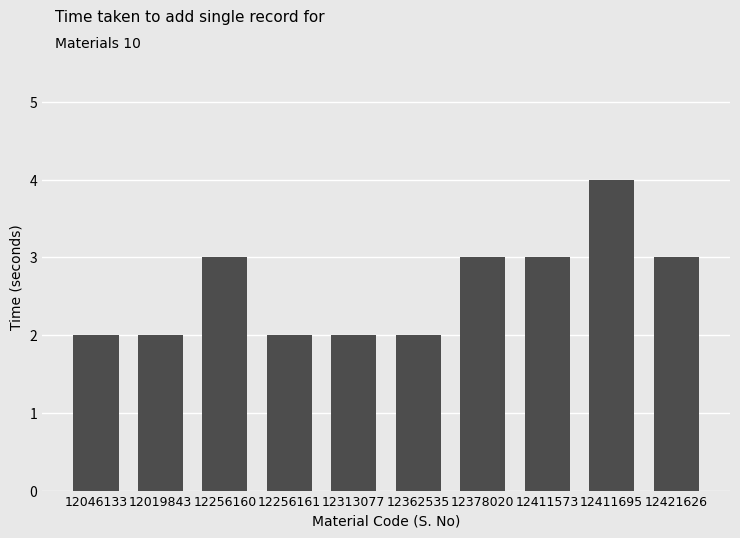

What value does the data have at 12411695?

4